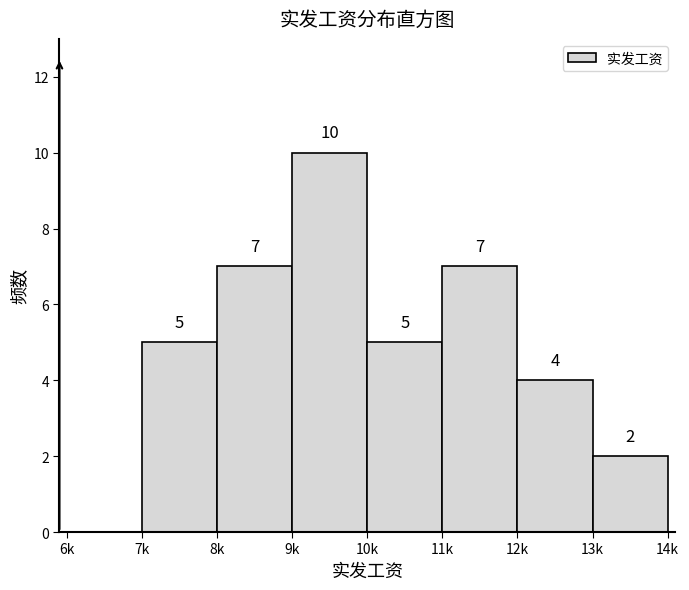

Reading left to right, list all the values displayed in this chart.

6k=0	7k=5	8k=7	9k=10	10k=5	11k=7	12k=4	13k=2